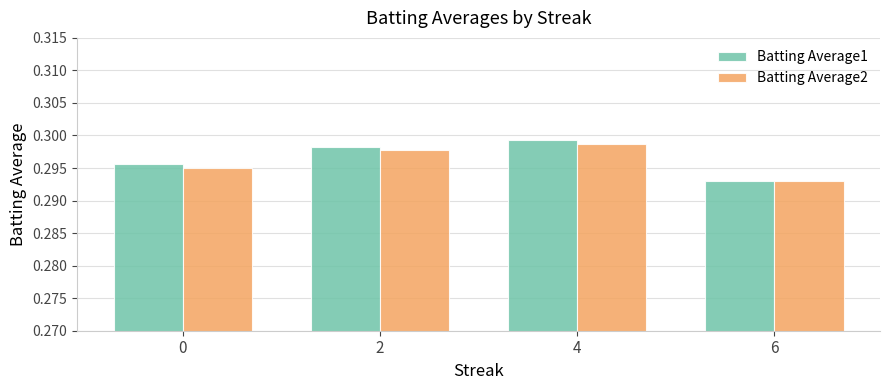

Which series changed the most between 2 and 6?

Batting Average1